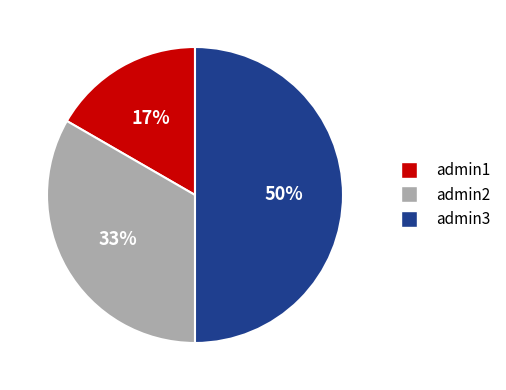

Rank the categories by value from highest to lowest.

admin3, admin2, admin1